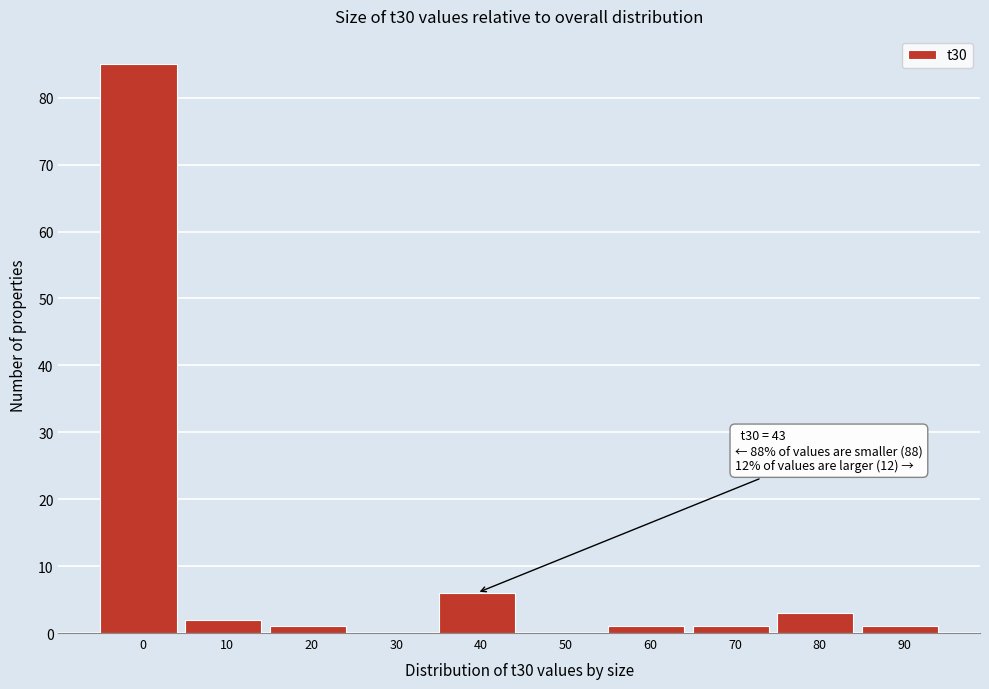

Reading left to right, transcribe all the data shown in this chart.

0=85	10=2	20=1	30=0	40=6	50=0	60=1	70=1	80=3	90=1